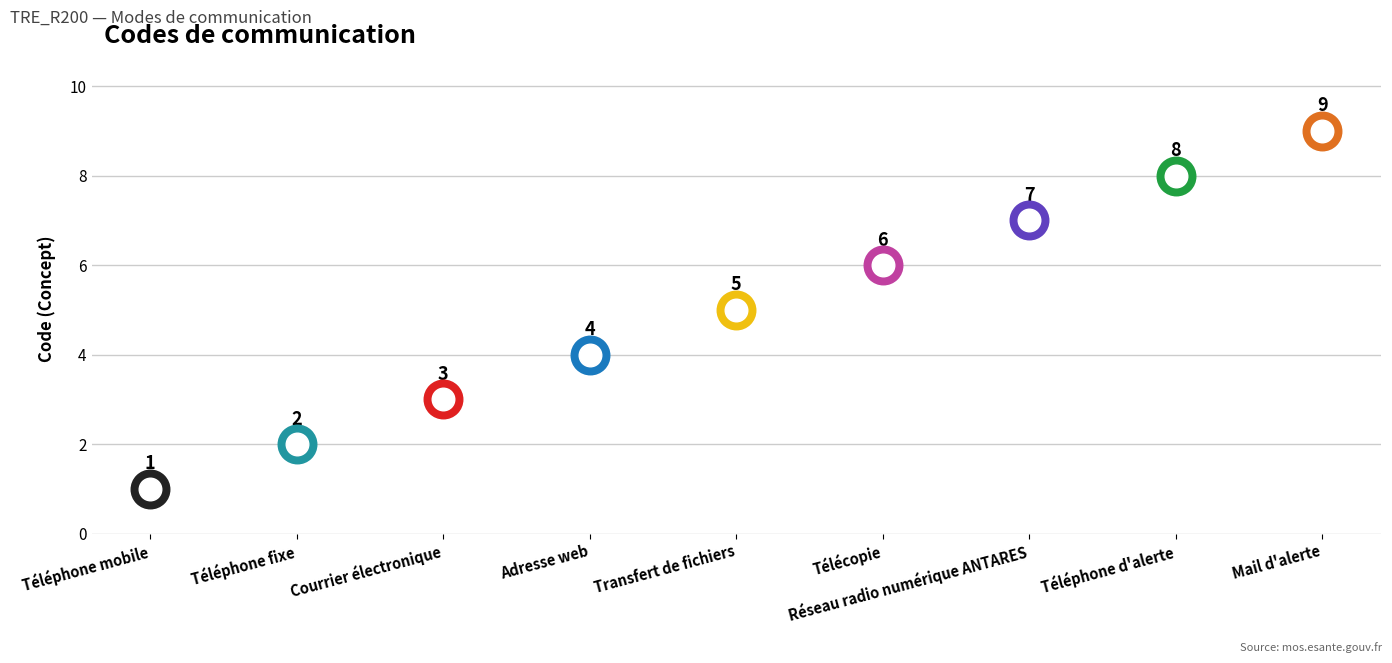

What is the ratio of the value at Courrier électronique to the value at Adresse web?

0.8